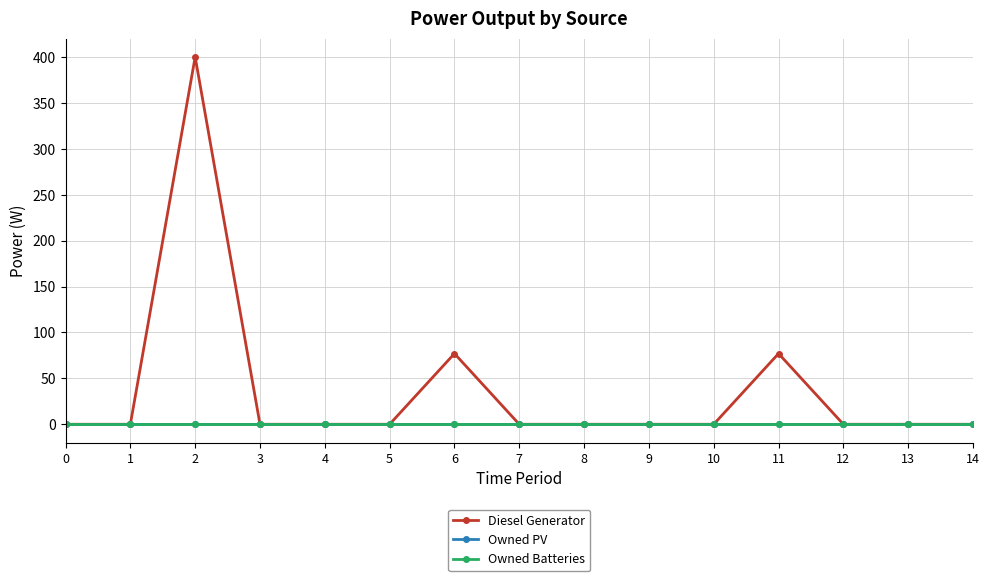

Between 4 and 3, which is larger?

4